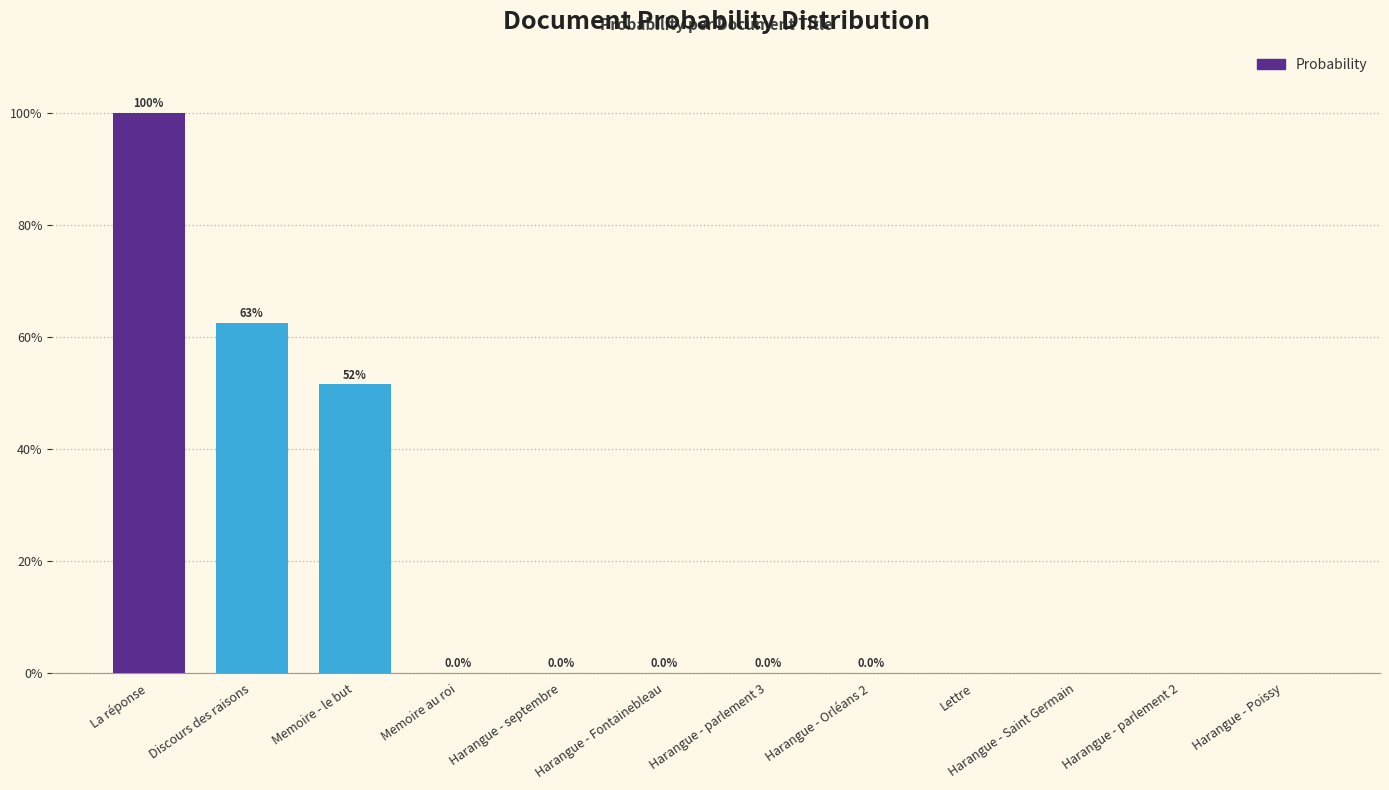

What is the label of the 8th bar from the left?

Harangue - Orléans 2